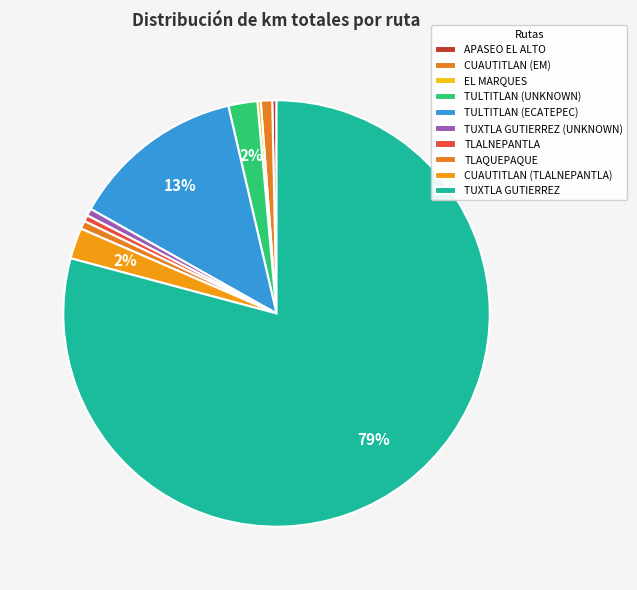

Count the number of slices in the pie.

10